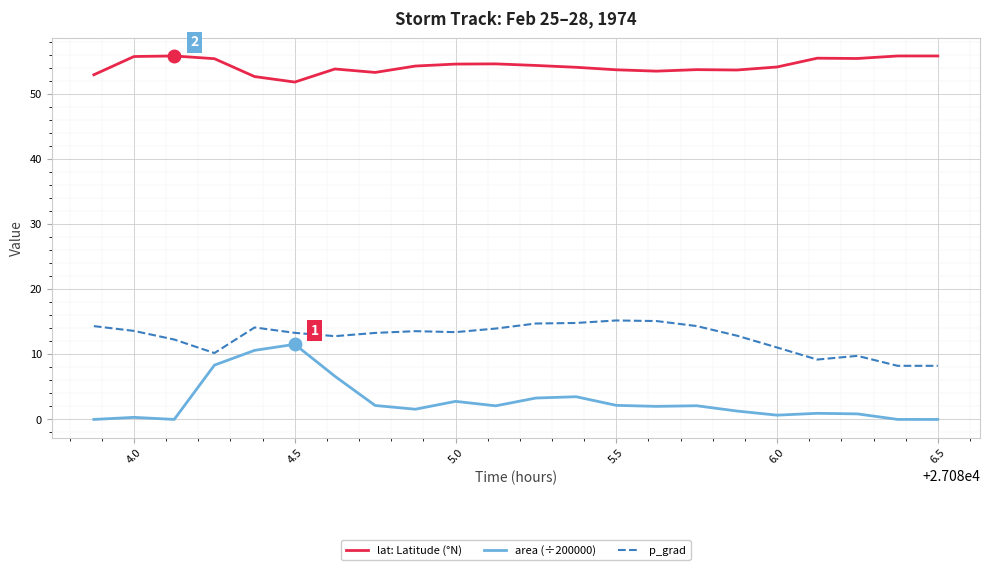

In p_grad, how many points are higher than both neighbors (excluding endpoints)?

4